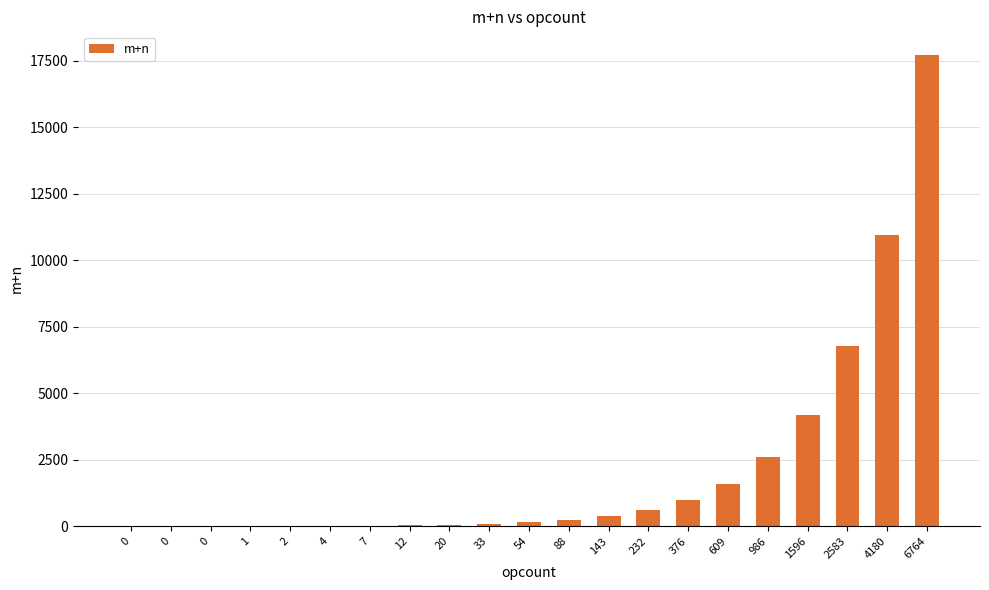

What is the minimum value shown in the chart?

1